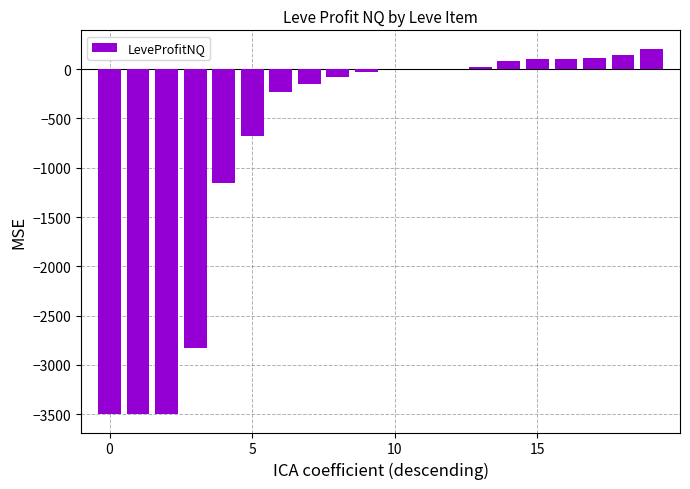

What is the greatest value displayed?

207.9